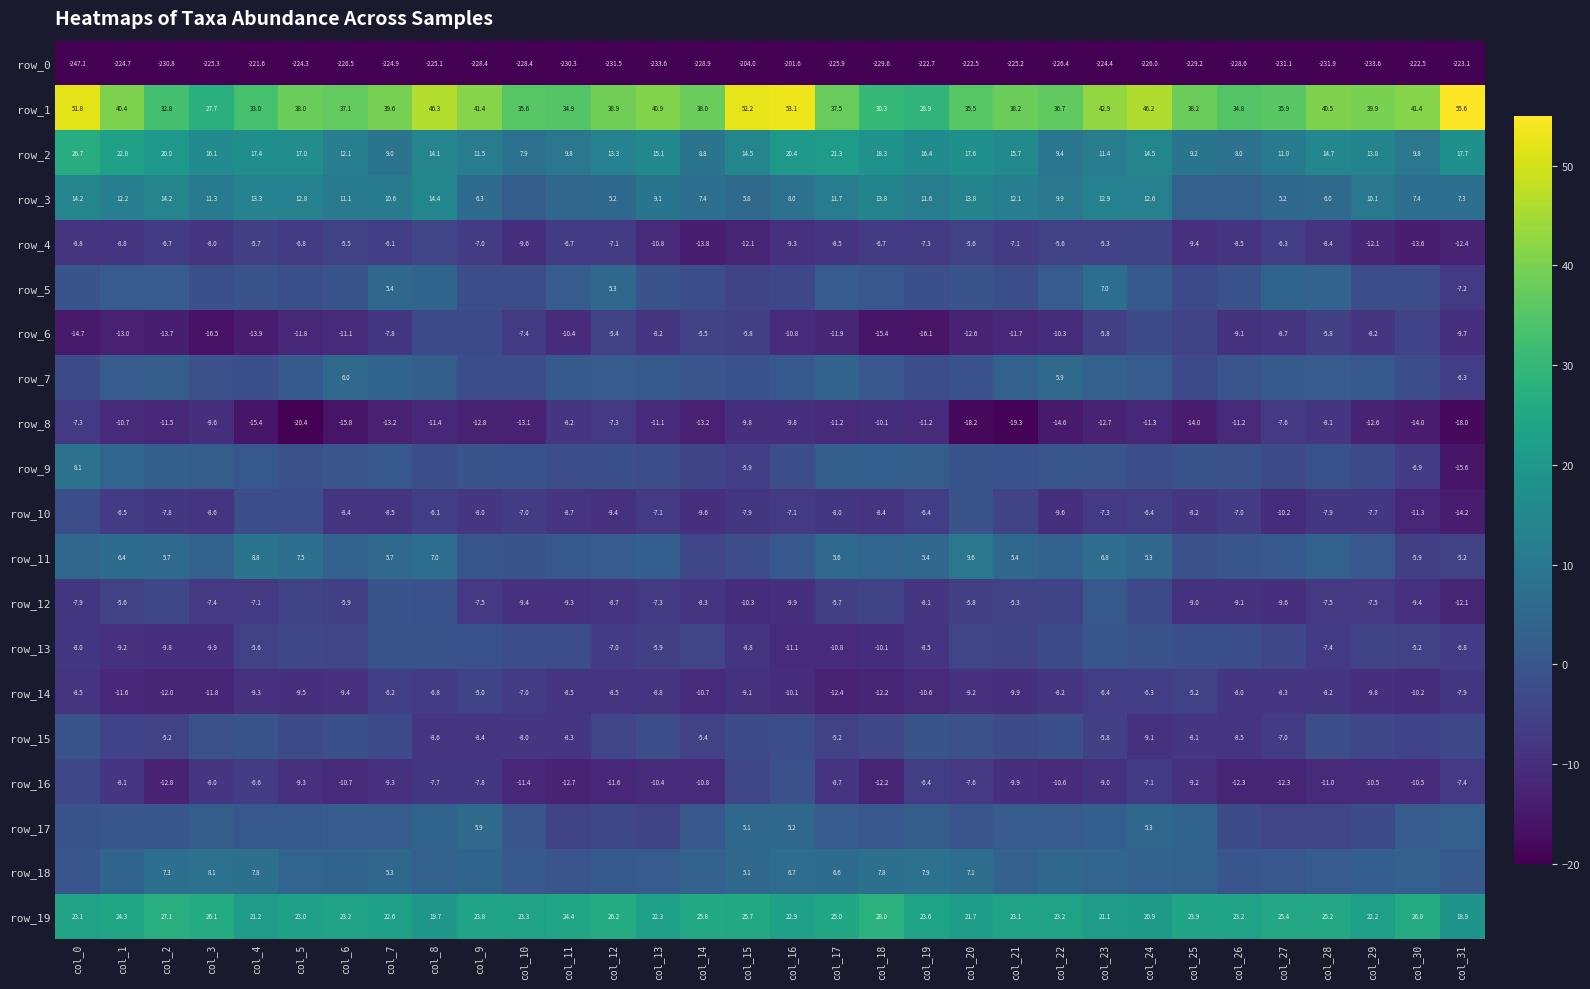

Between col_13 and col_19, which series saw the biggest shift?

row_1